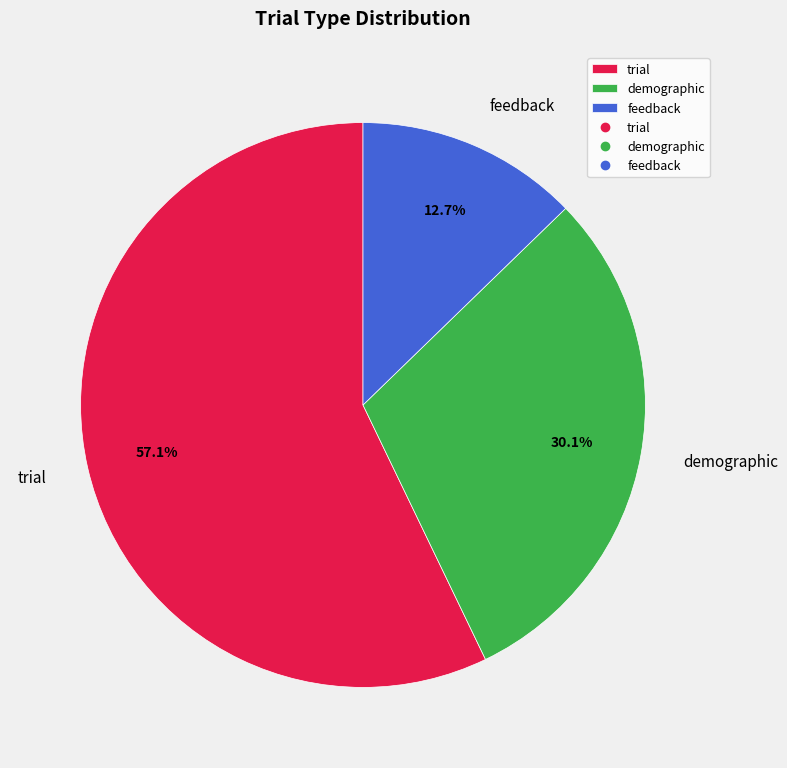

To the nearest percent, what is the average slice percentage?

33%